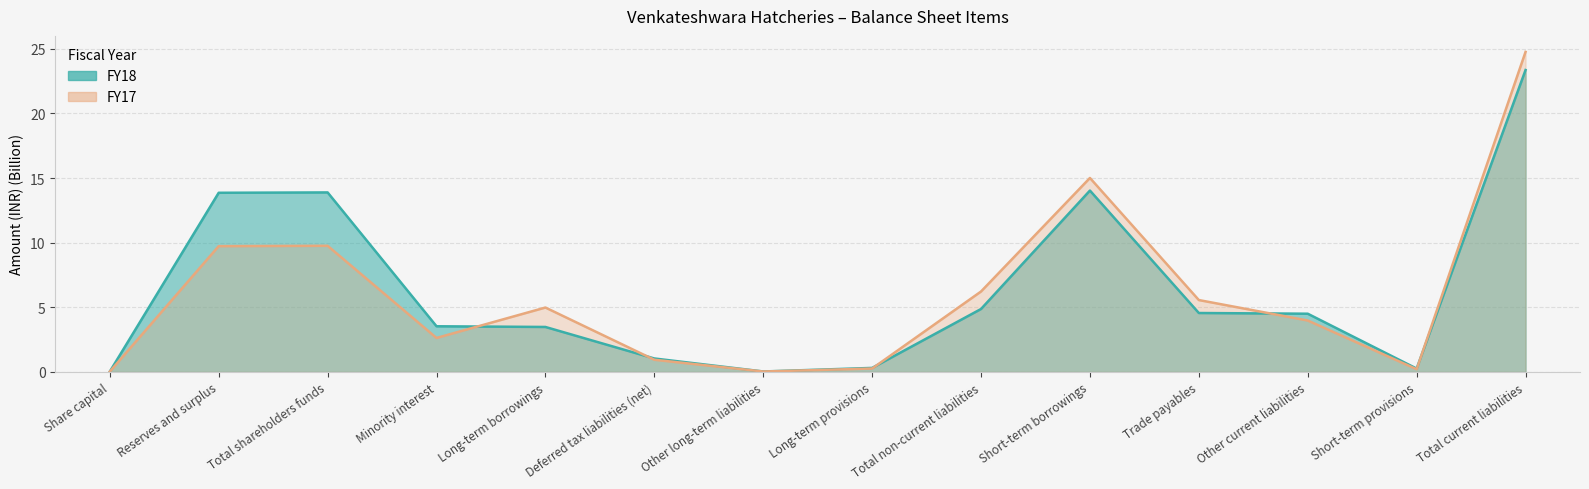

How many lines are shown in the chart?

2